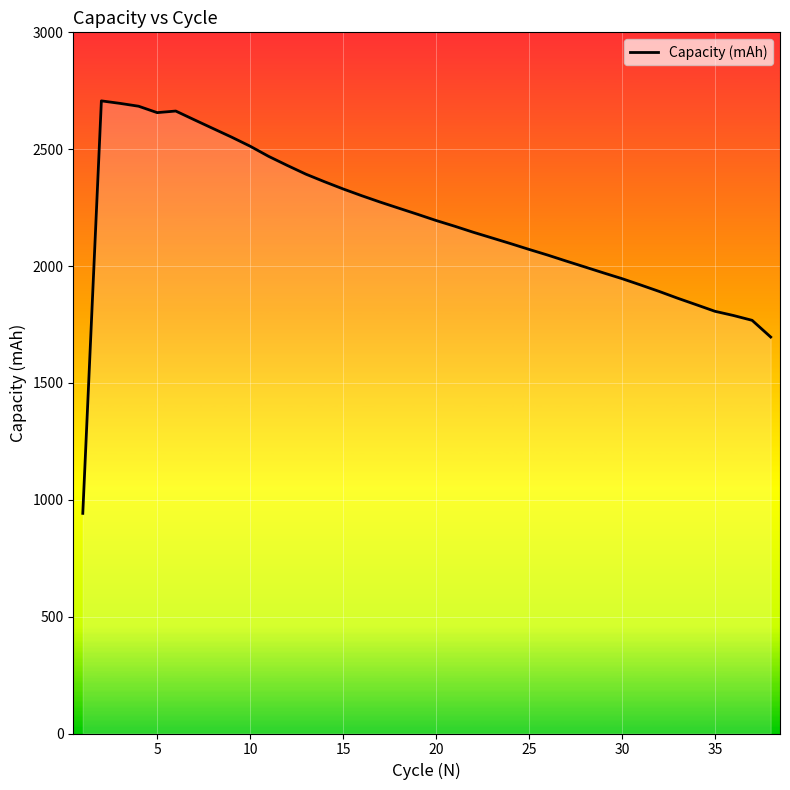

Is this an area chart (filled region under the line)?

No